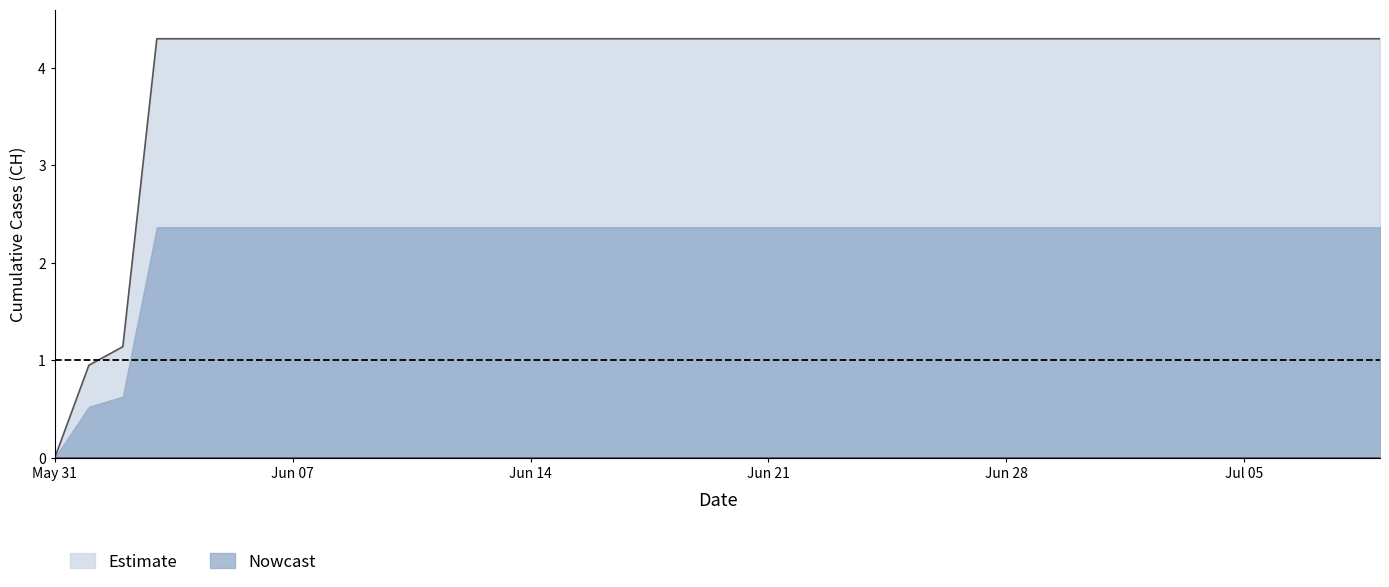

List the series in order of their overall mean, lowest first.

Nowcast, Estimate